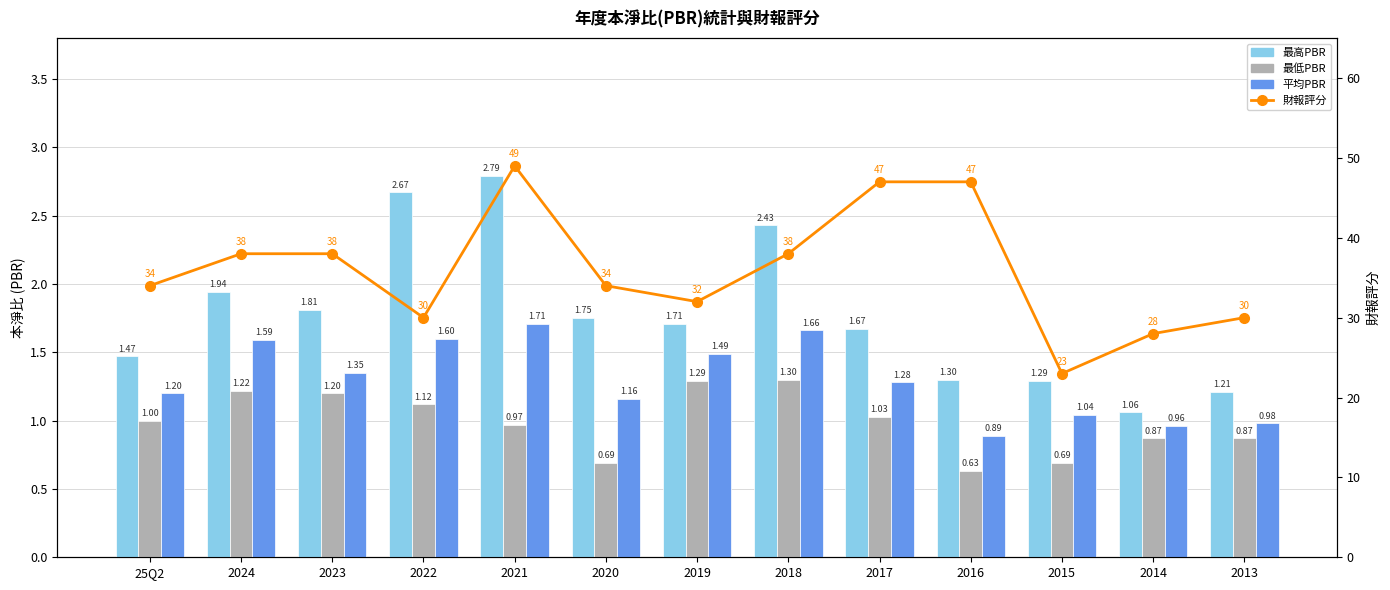

Where does the 最低PBR series first go above 1?

2024